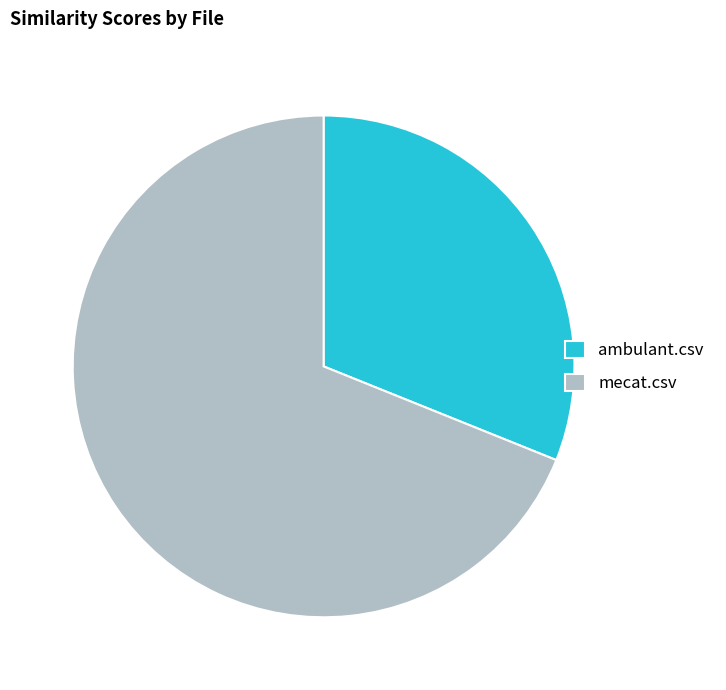

Is it true that ambulant.csv is 31% of the pie?

True